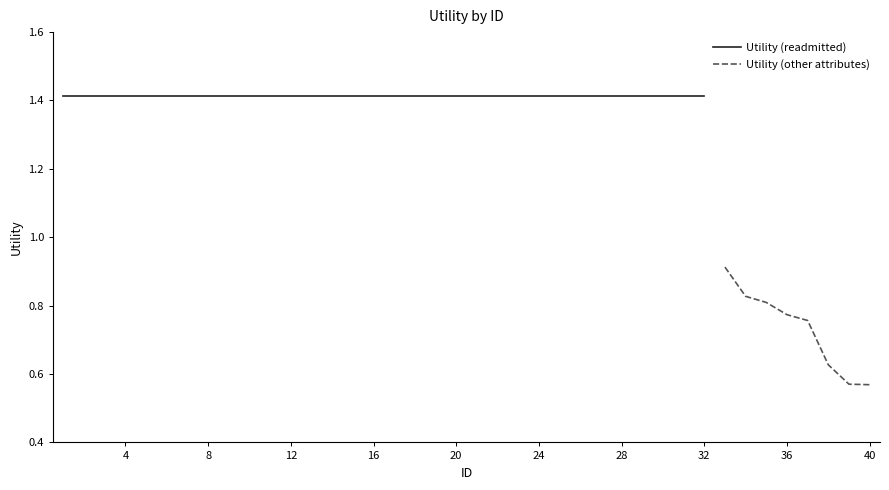

At which label does the data first exceed 1?

1